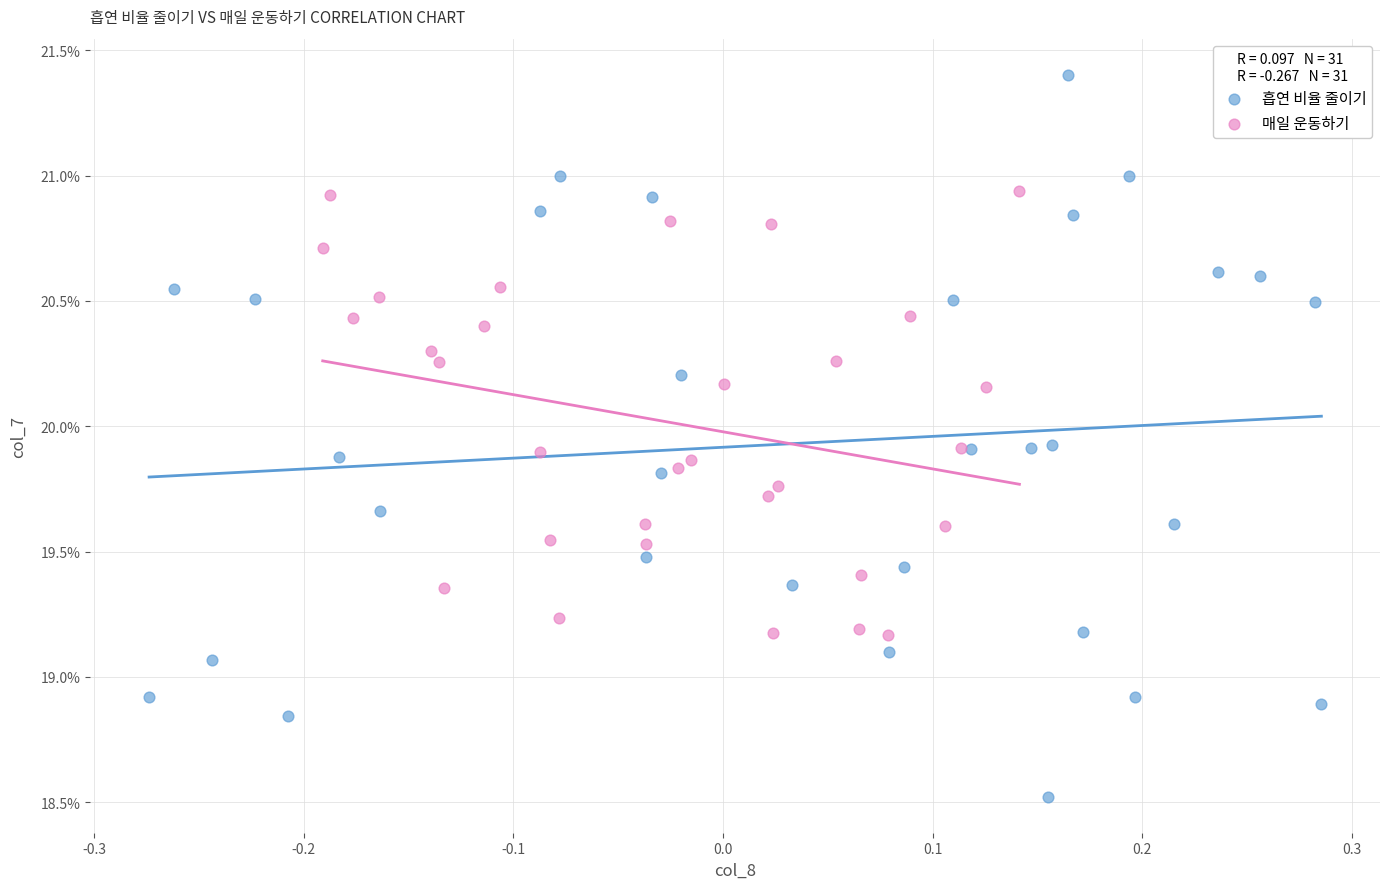

What are all the series names shown in the legend?

흡연 비율 줄이기, 매일 운동하기